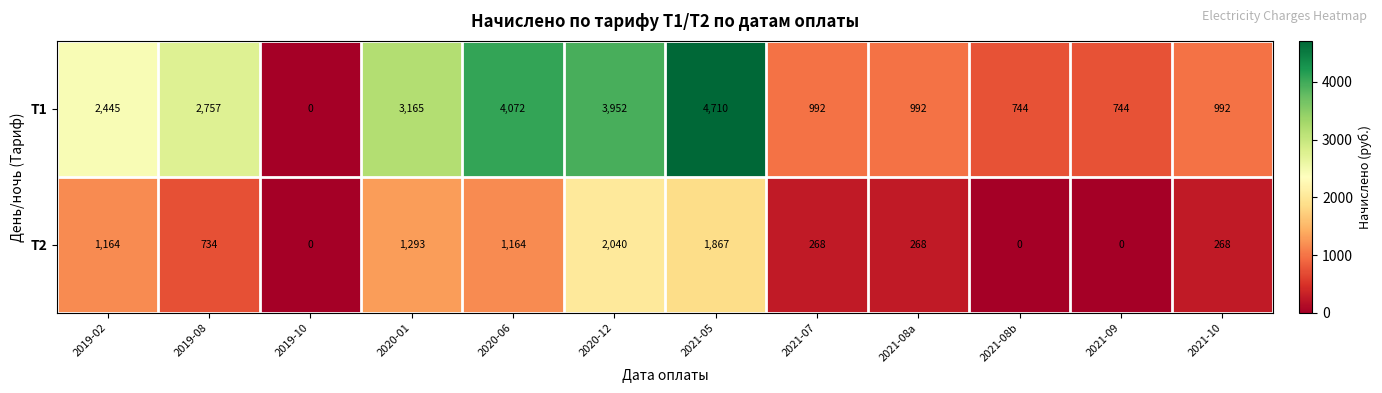

How many positive values does the T1 series have?

11